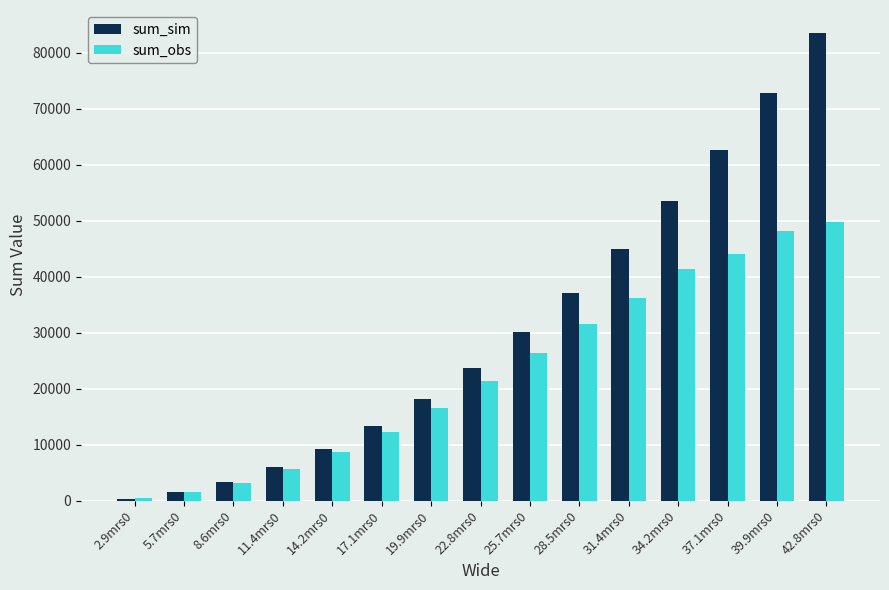

What is the maximum value for sum_obs?

49702.4